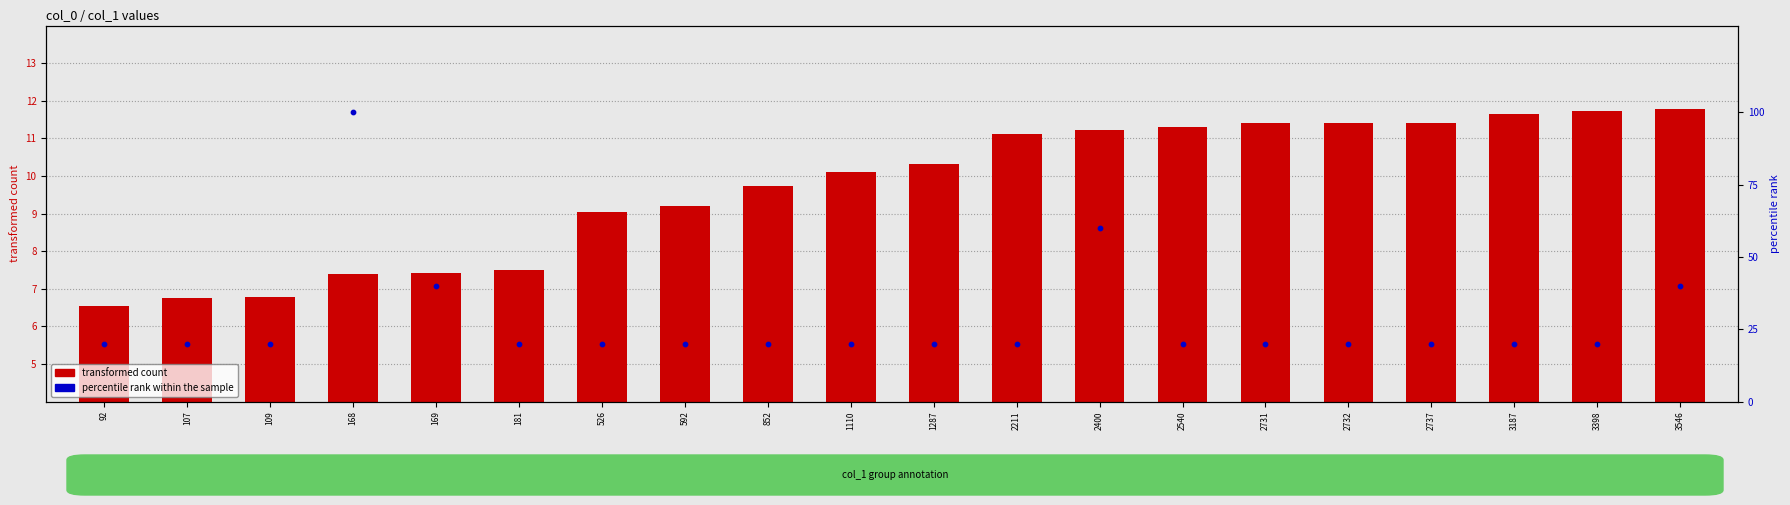

What is the total value across all series at 2400?

71.2